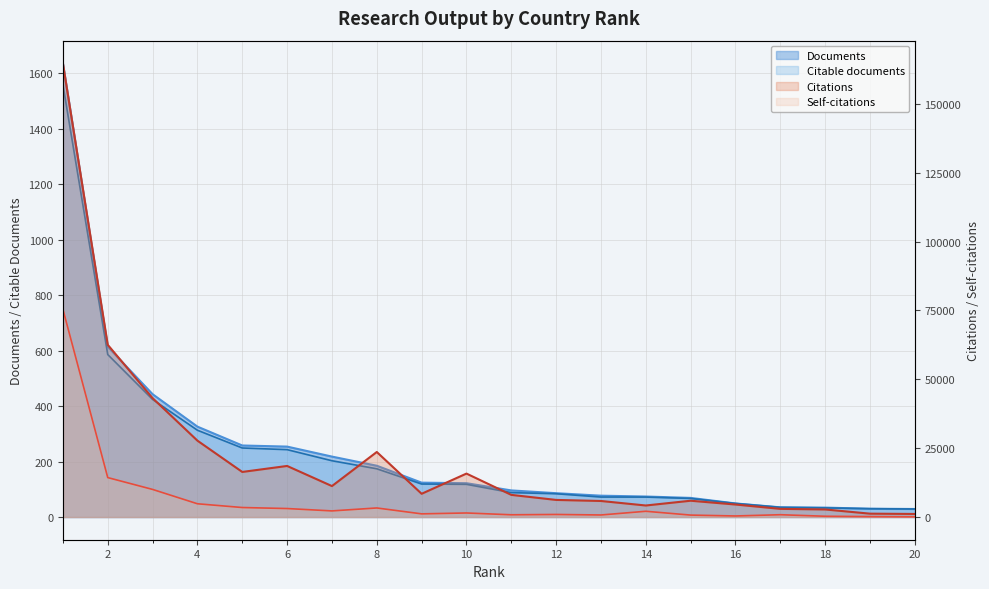

Reading right to left, transcribe all the data shown in this chart.

Documents: 20=29	19=30	18=34	17=35	16=49	15=69	14=74	13=77	12=86	11=96	10=122	9=124	8=185	7=218	6=254	5=258	4=326	3=443	2=614	1=1636
Citable documents: 20=29	19=30	18=33	17=35	16=49	15=67	14=72	13=72	12=84	11=88	10=118	9=119	8=174	7=203	6=243	5=249	4=313	3=424	2=586	1=1559
Citations: 20=1120	19=1226	18=2754	17=2968	16=4543	15=5920	14=4190	13=5827	12=6212	11=8044	10=15774	9=8444	8=23612	7=11240	6=18544	5=16368	4=27728	3=43165	2=62517	1=164682
Self-citations: 20=79	19=159	18=283	17=843	16=388	15=709	14=2091	13=747	12=937	11=818	10=1474	9=1154	8=3293	7=2225	6=3085	5=3455	4=4816	3=10023	2=14321	1=75421